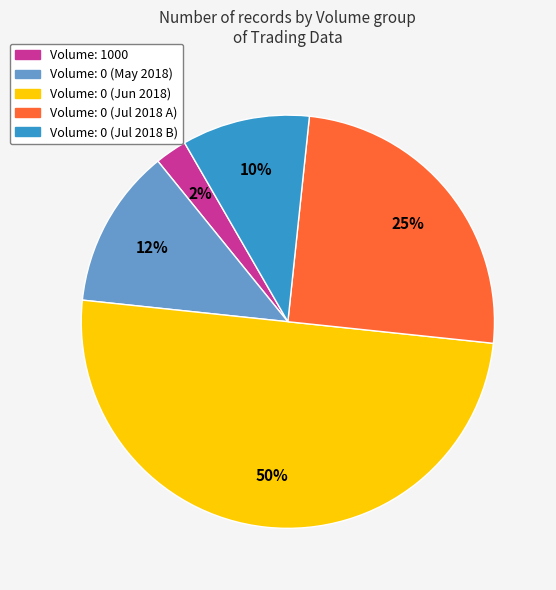

How many slices are in this pie chart?

5